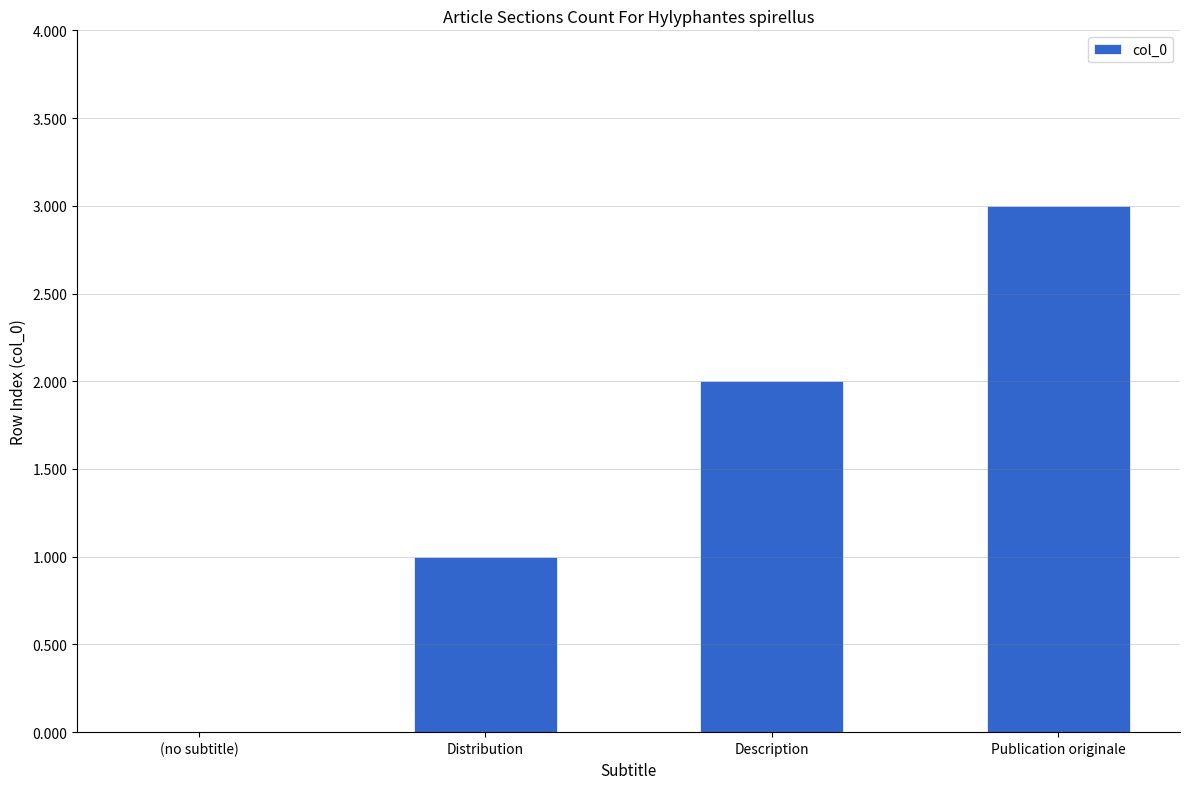

Where is the data nearest to the value 1?

Distribution